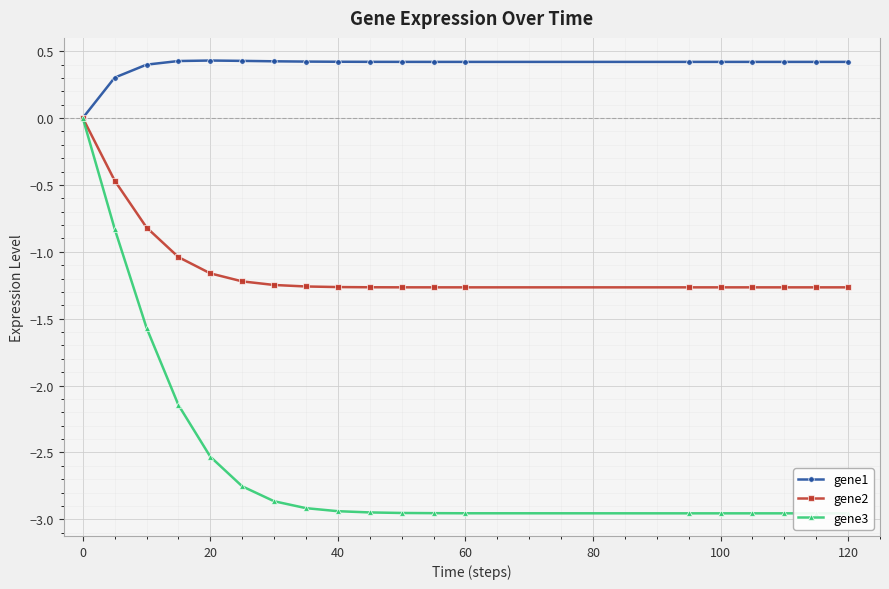

What is the maximum value for gene1?

0.4